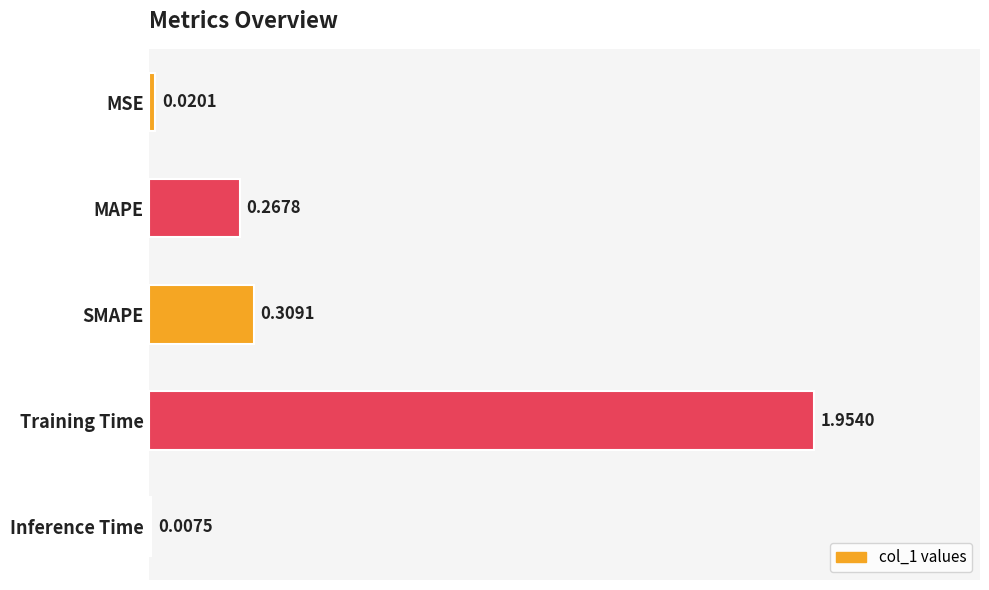

Which has a higher value, SMAPE or MAPE?

SMAPE